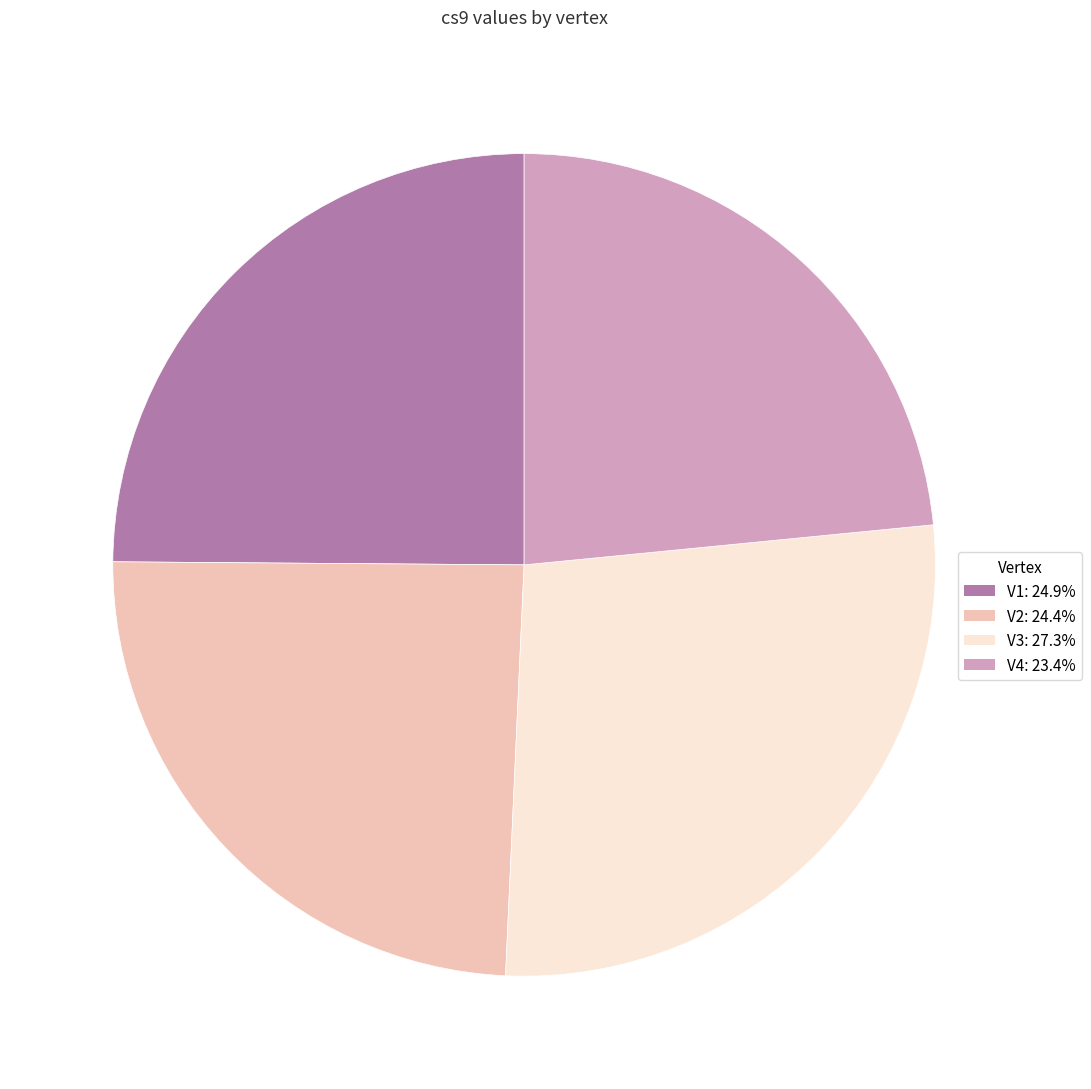

Do V2 and V3 together represent more than half of the pie?

Yes